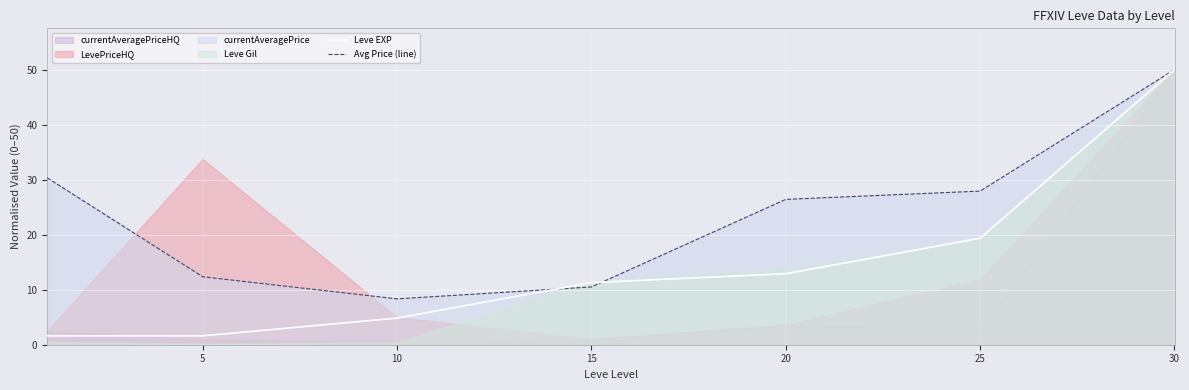

Which category has the highest value in the Avg Price (line) series?

30